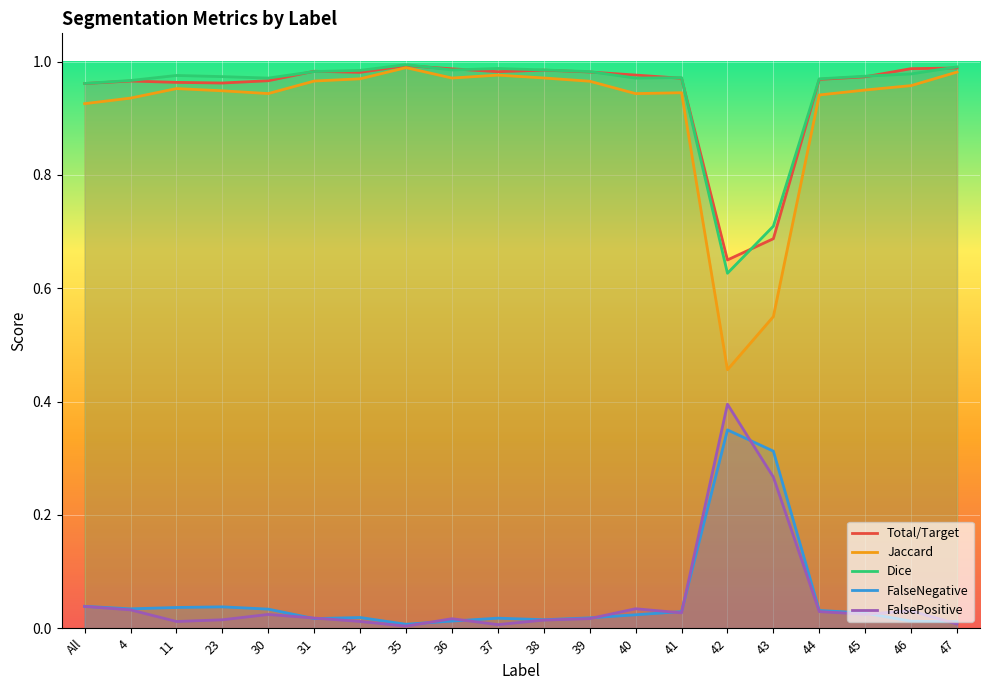

Where is the first local maximum for FalsePositive?

30